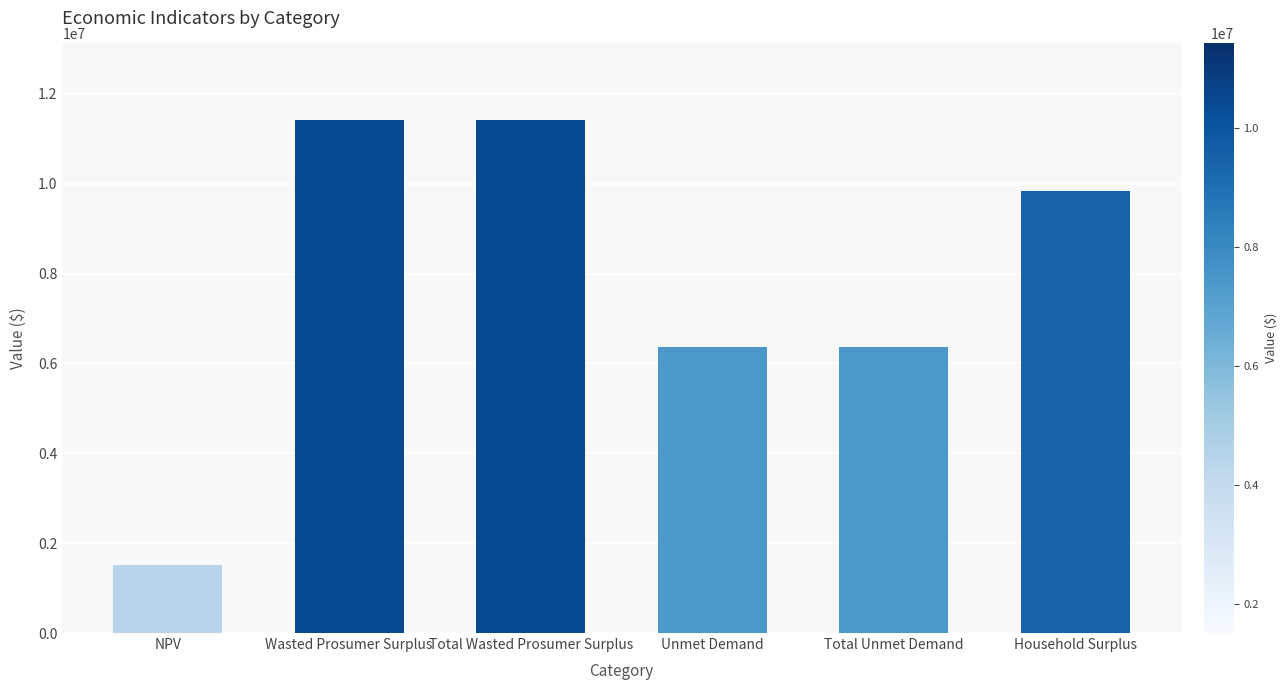

What is the change in value from Wasted Prosumer Surplus to Unmet Demand?

-5046636.2